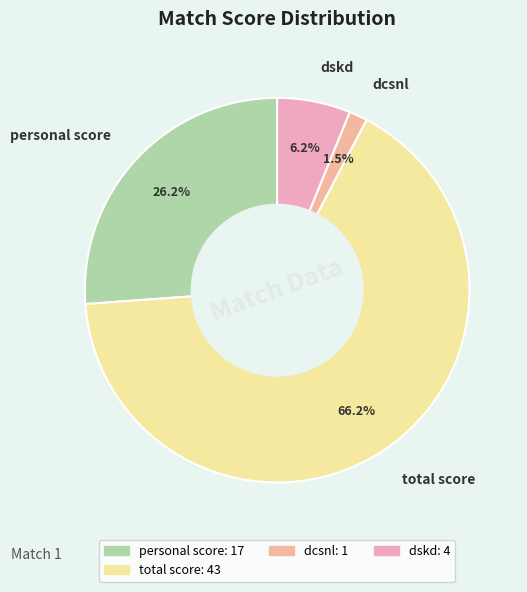

To the nearest percent, what is the difference between the largest and smallest slice percentages?

65%